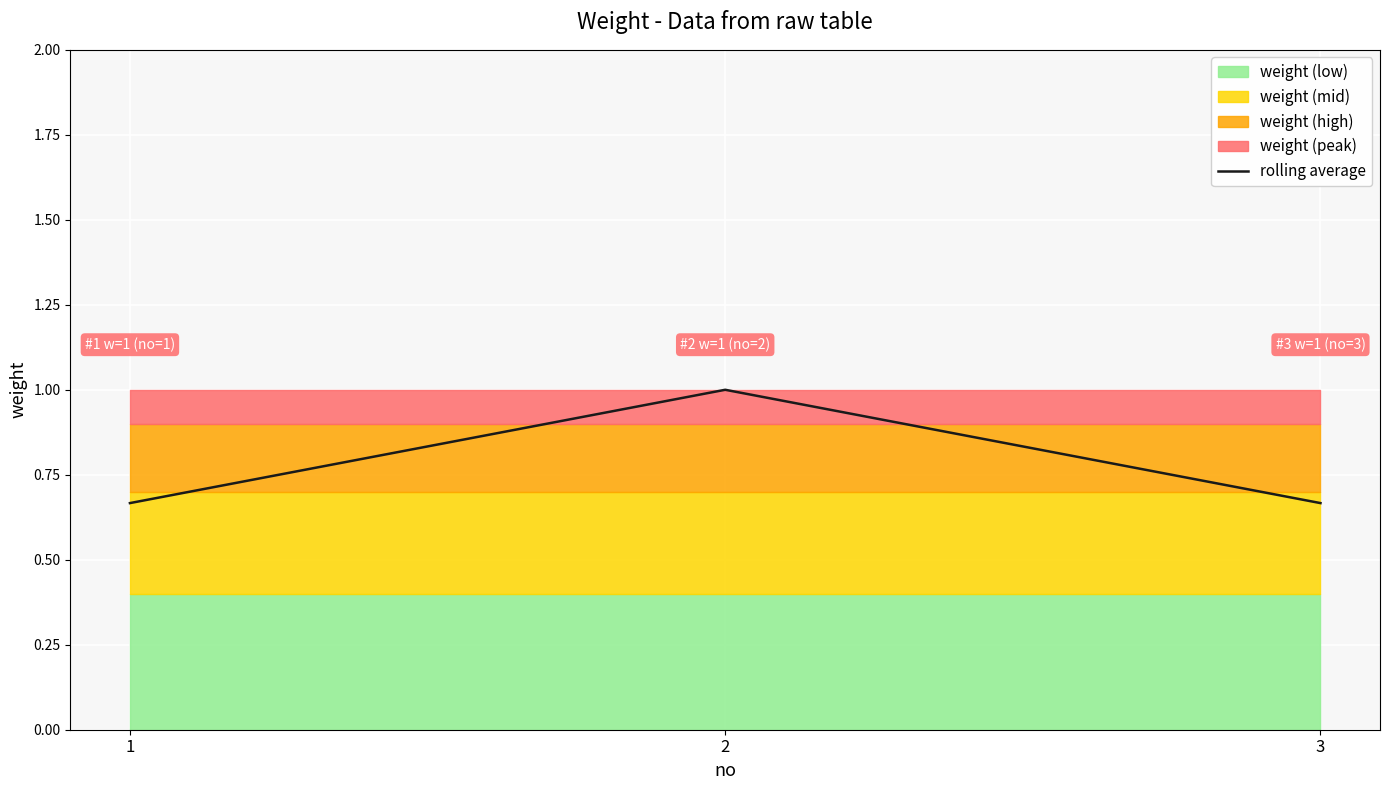

What value does the data have at 2?

1.0